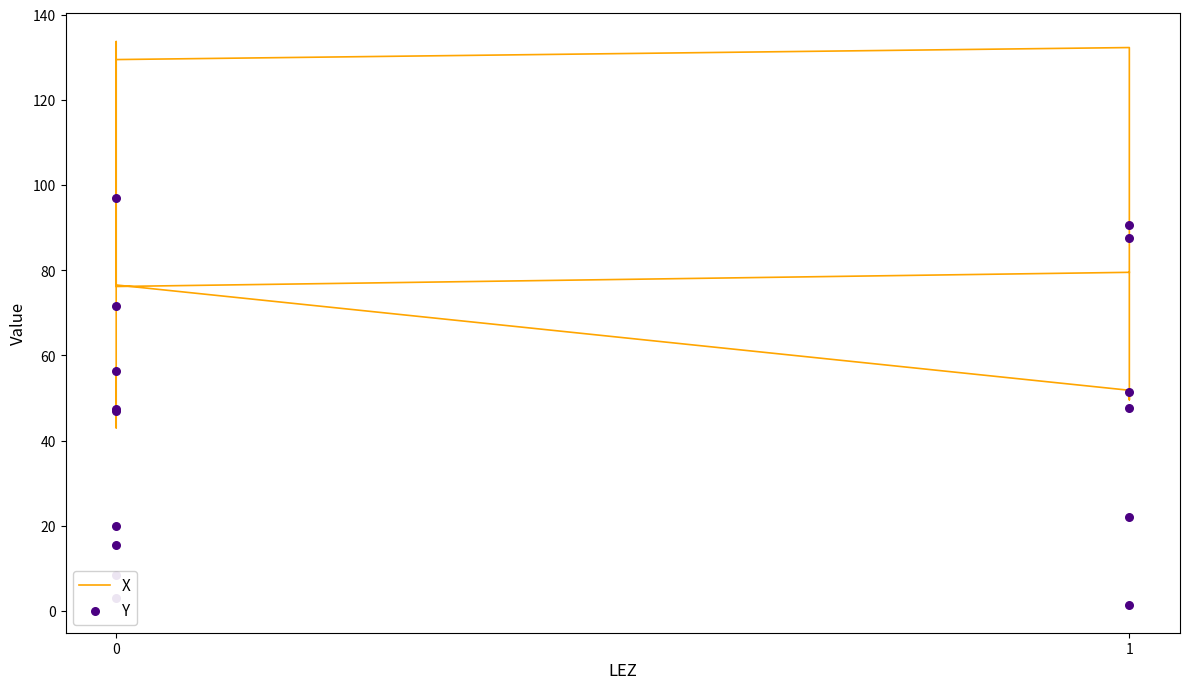

Is the value of X at 1 greater than the value of Y at 1?

Yes